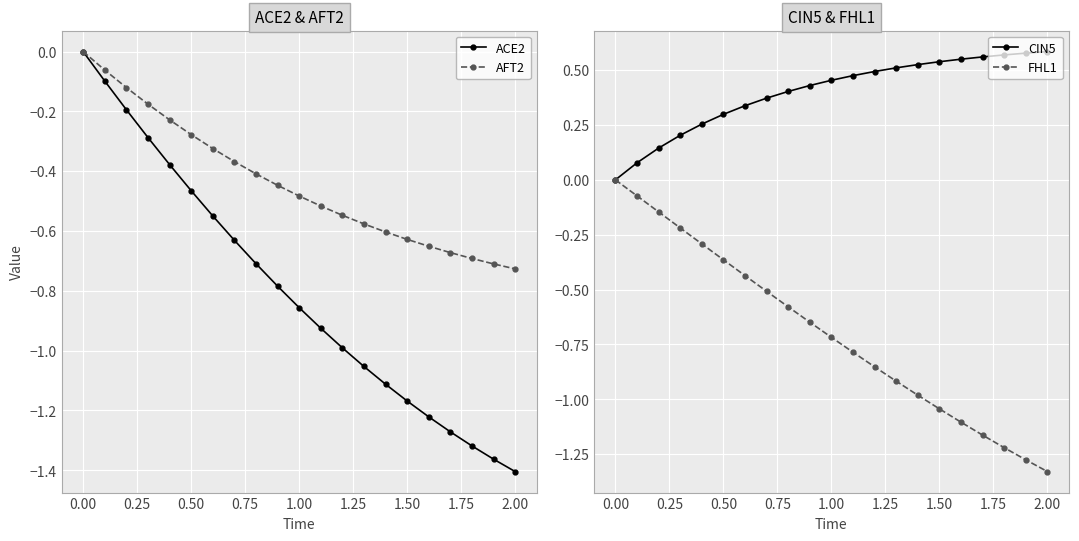

How many values in the CIN5 series exceed 0?

20